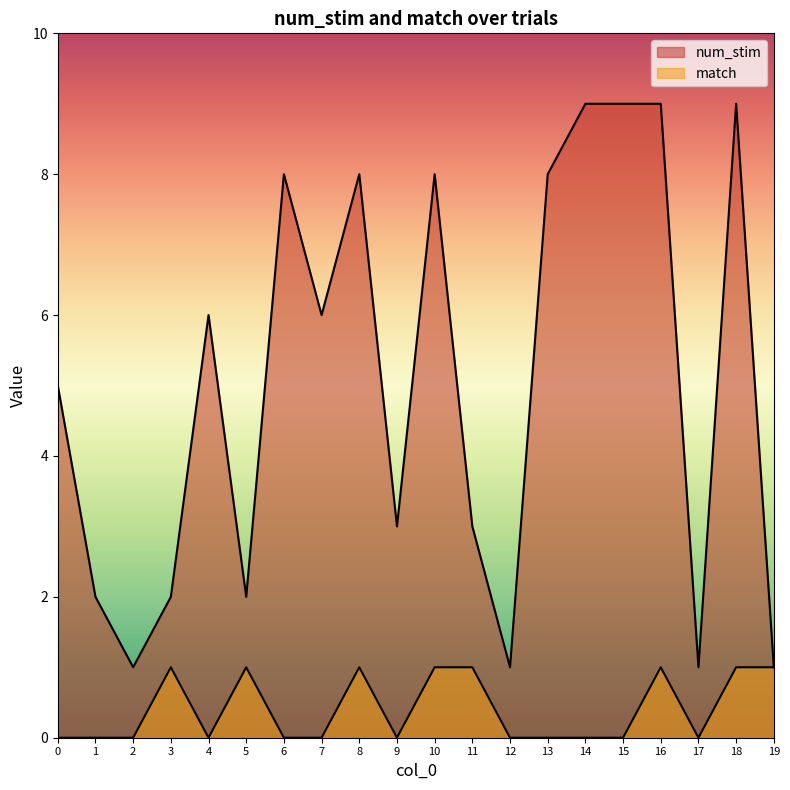

Reading left to right, list all the values displayed in this chart.

num_stim: 5	2	1	2	6	2	8	6	8	3	8	3	1	8	9	9	9	1	9	1
match: 0	0	0	1	0	1	0	0	1	0	1	1	0	0	0	0	1	0	1	1